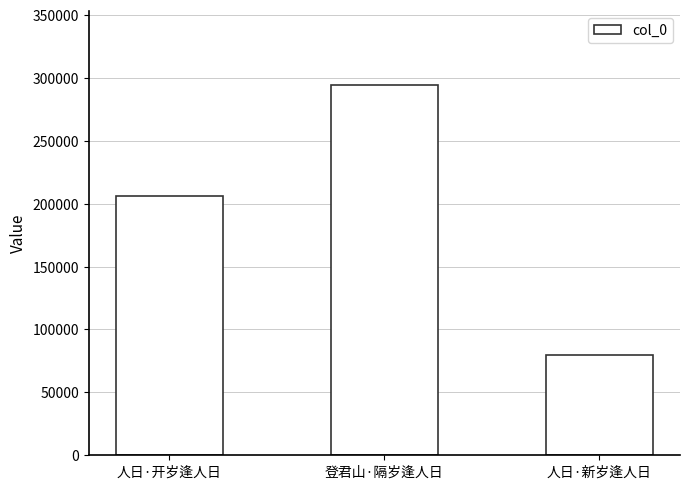

Is it true that the value at 登君山·隔岁逢人日 is 141926?

False